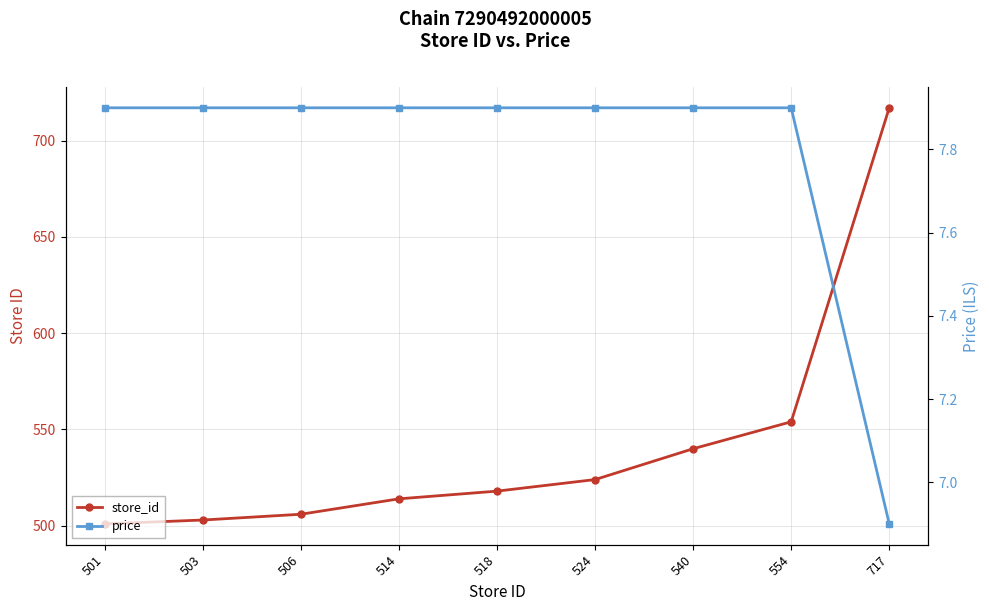

True or false: store_id and price intersect in this chart.

False